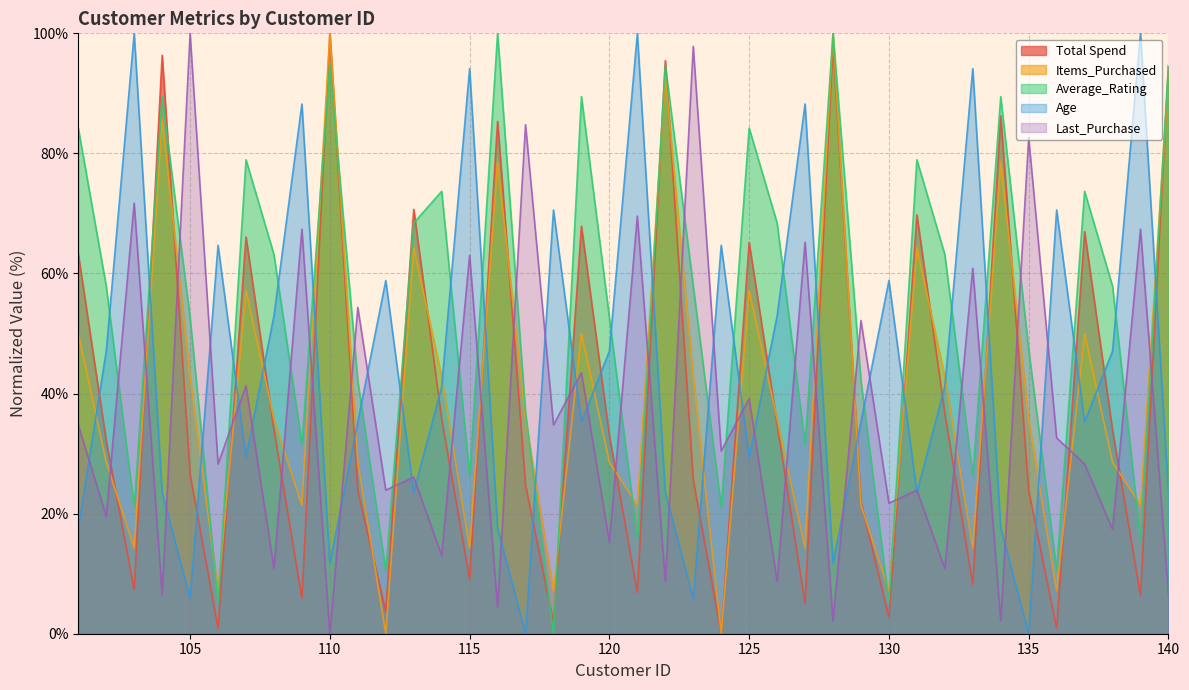

At how many categories does at least one series exceed 58?

35